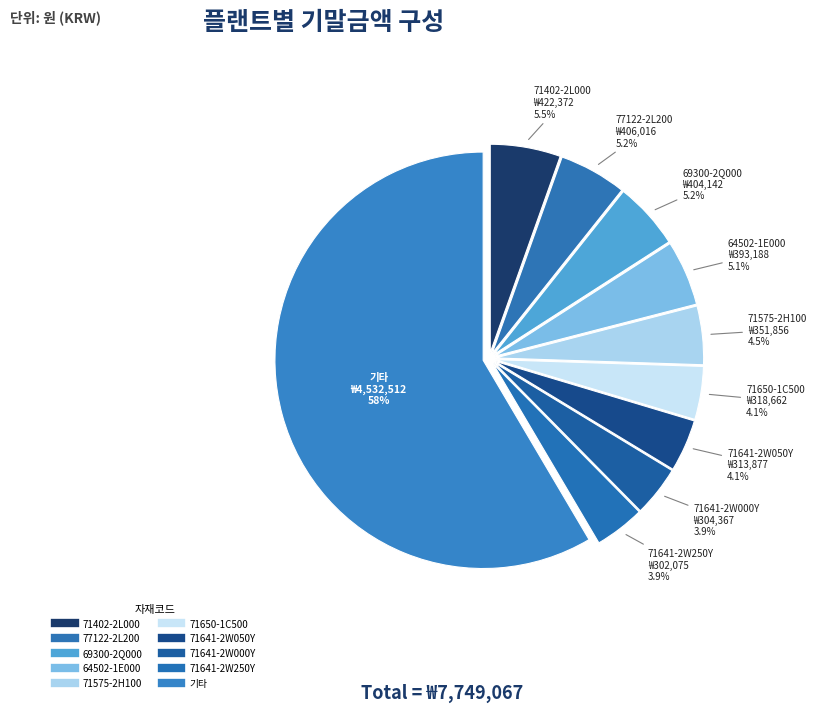

How many slices are in this pie chart?

10